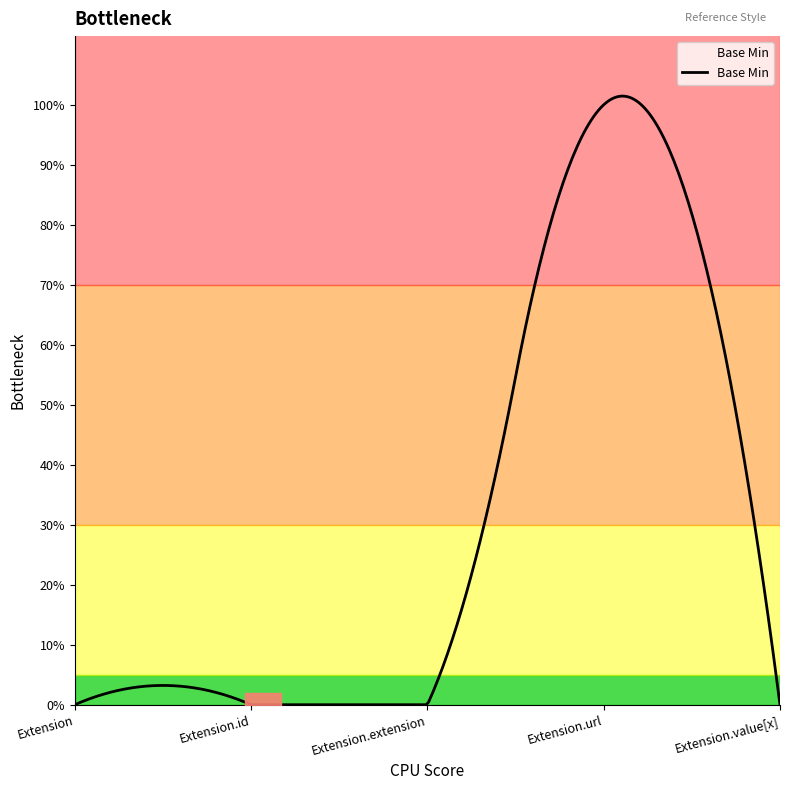

What is the label of the 3rd point from the left?

Extension.extension